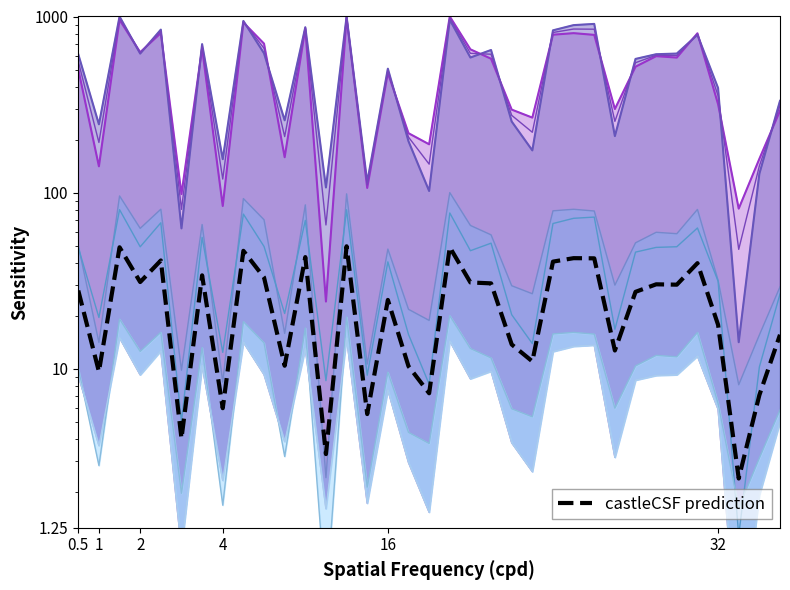

How many data points in castleCSF prediction are above 27?

19